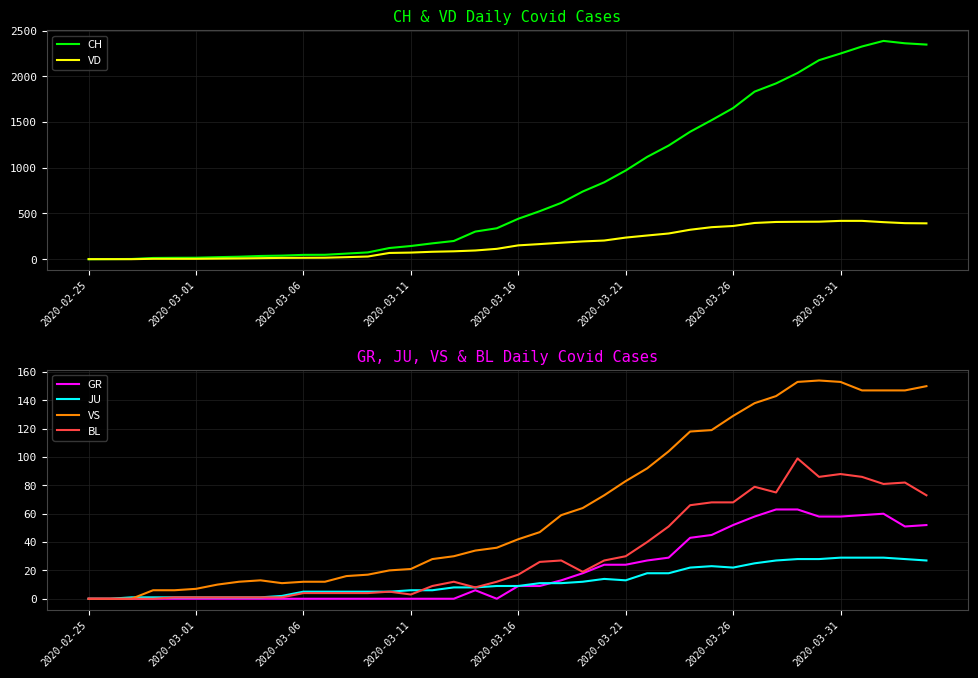

At which category is the sum across all series the highest?

37